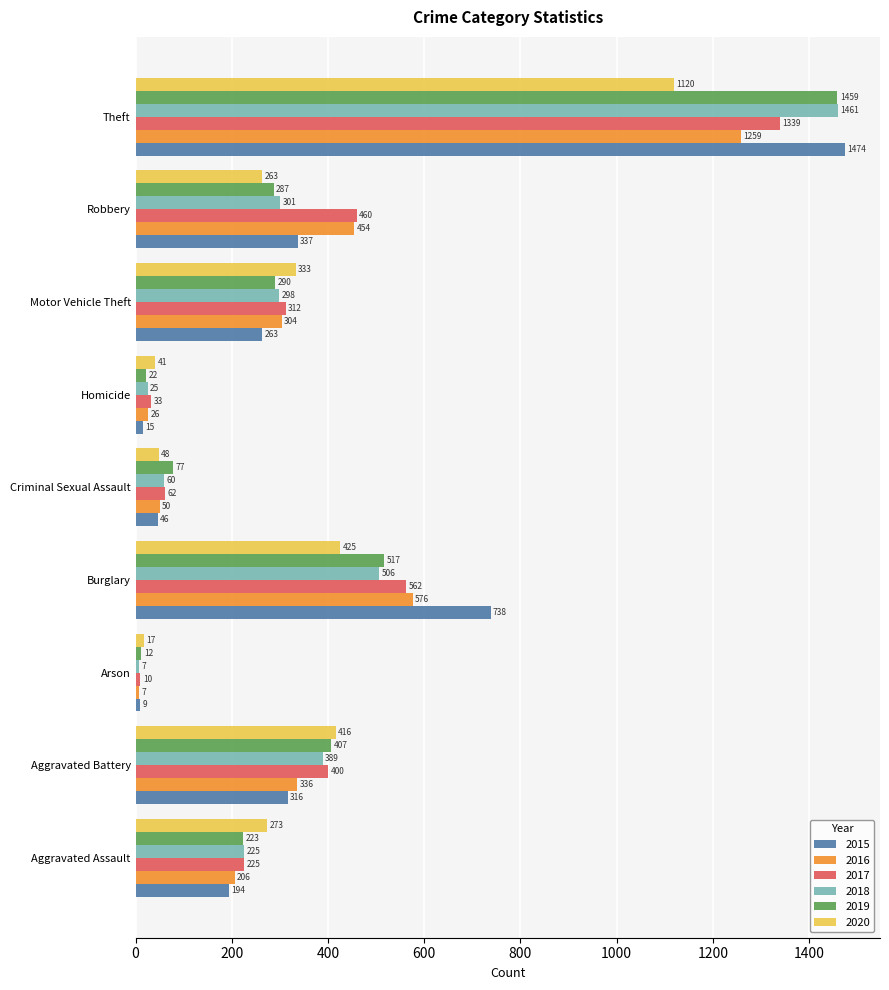

At which label is 2020 closest to 568?

Burglary